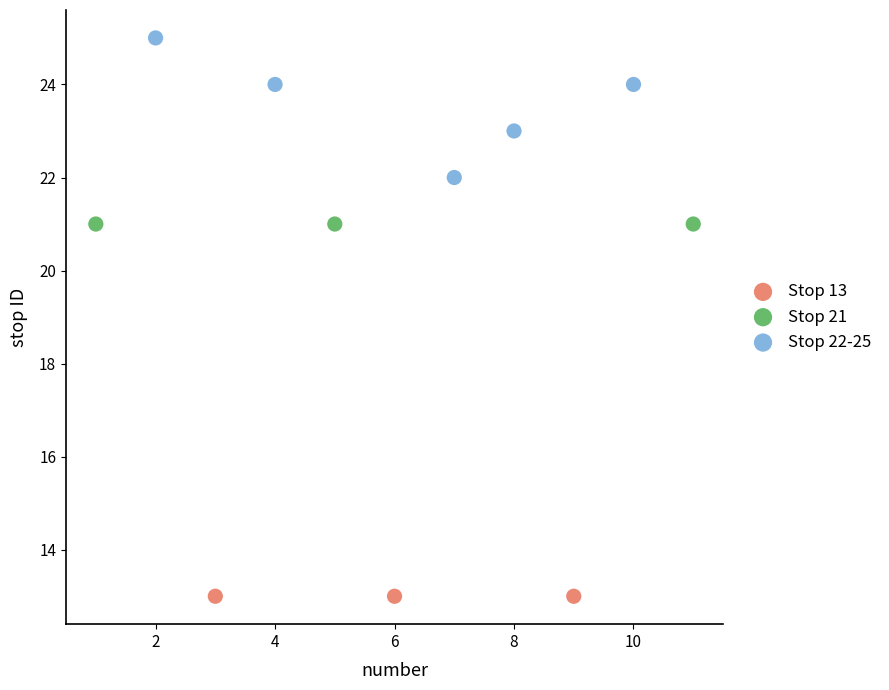

Which series contains the lowest Y value?

Stop 13